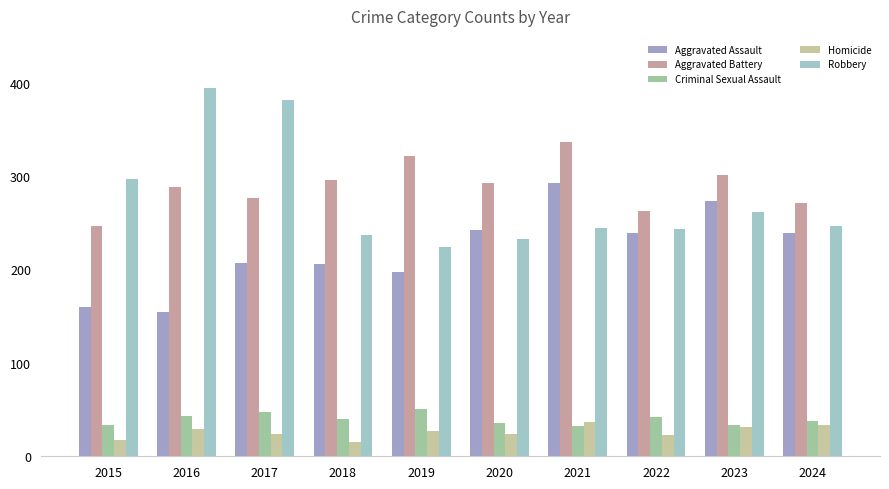

What is the value of the Criminal Sexual Assault bar at the 2nd from the left?

43